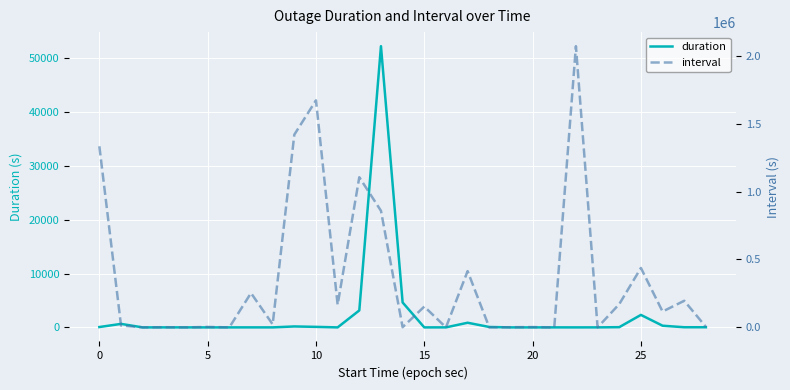

Read the interval value at 17.

414468